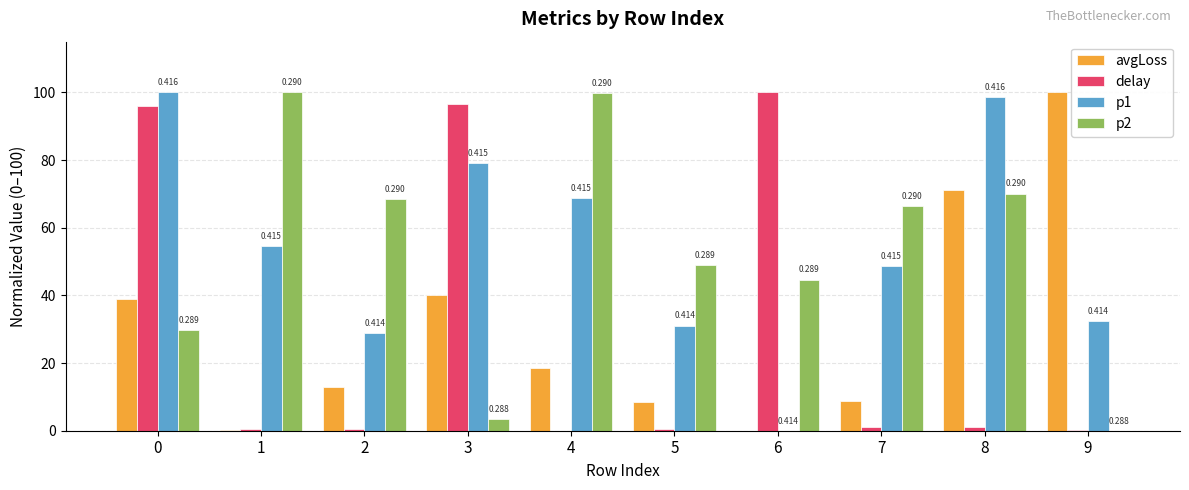

Is the value of avgLoss at 0 greater than the value of p2 at 2?

No